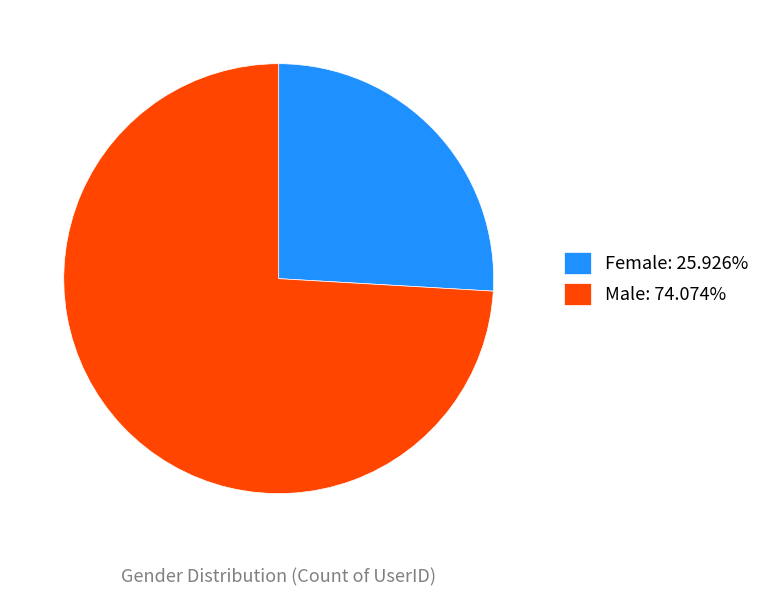

Rank the categories by value from lowest to highest.

Female, Male